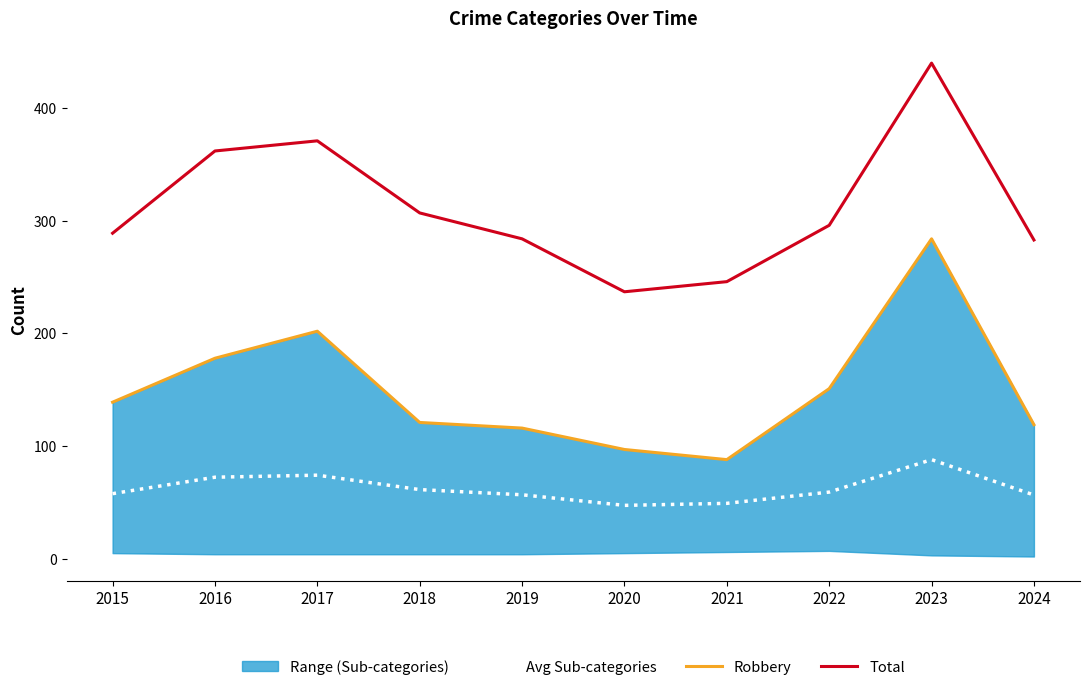

Is the value of Total at 2020 greater than the value of Avg Sub-categories at 2019?

Yes